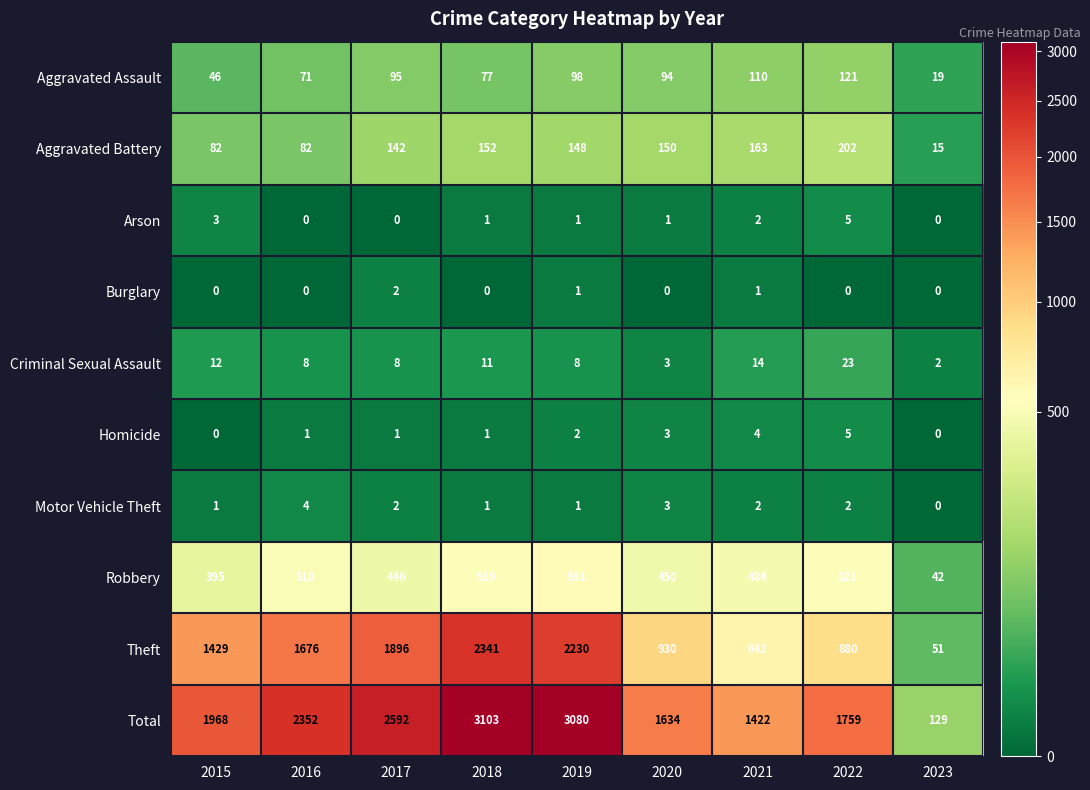

Which series has the largest range (max minus min)?

Total